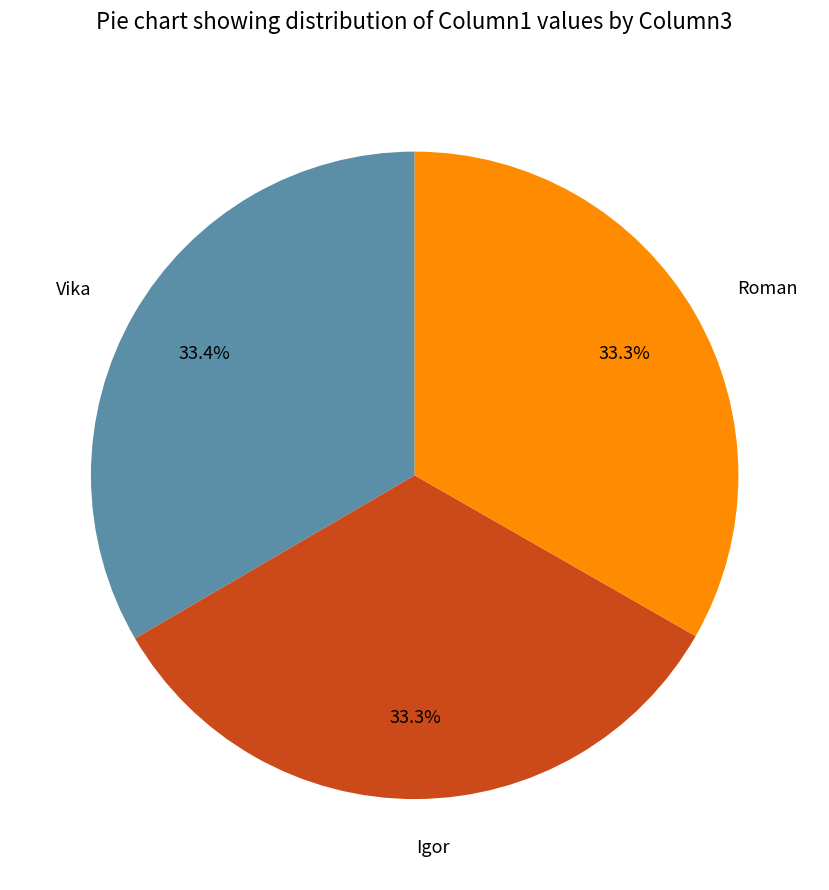

Combined, do Igor and Vika account for over 50%?

Yes